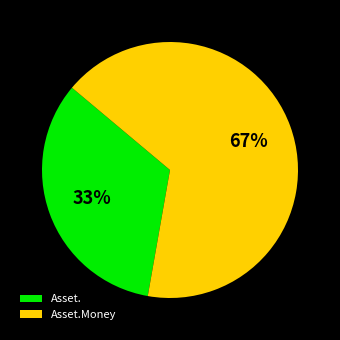

Does Asset.Money account for over 50% of the chart?

Yes